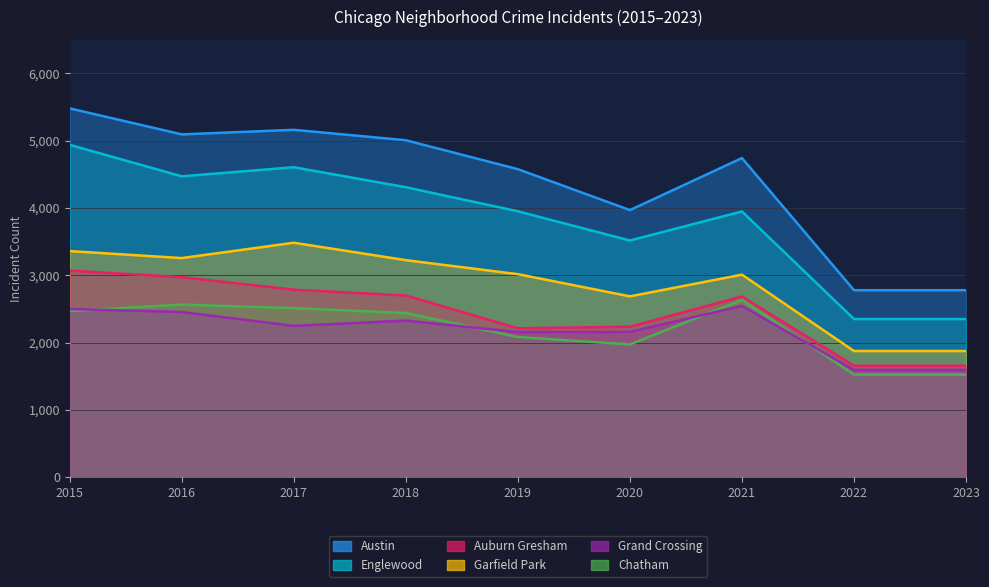

What is the sum of the Garfield Park values at 2019 and 2015?

6379